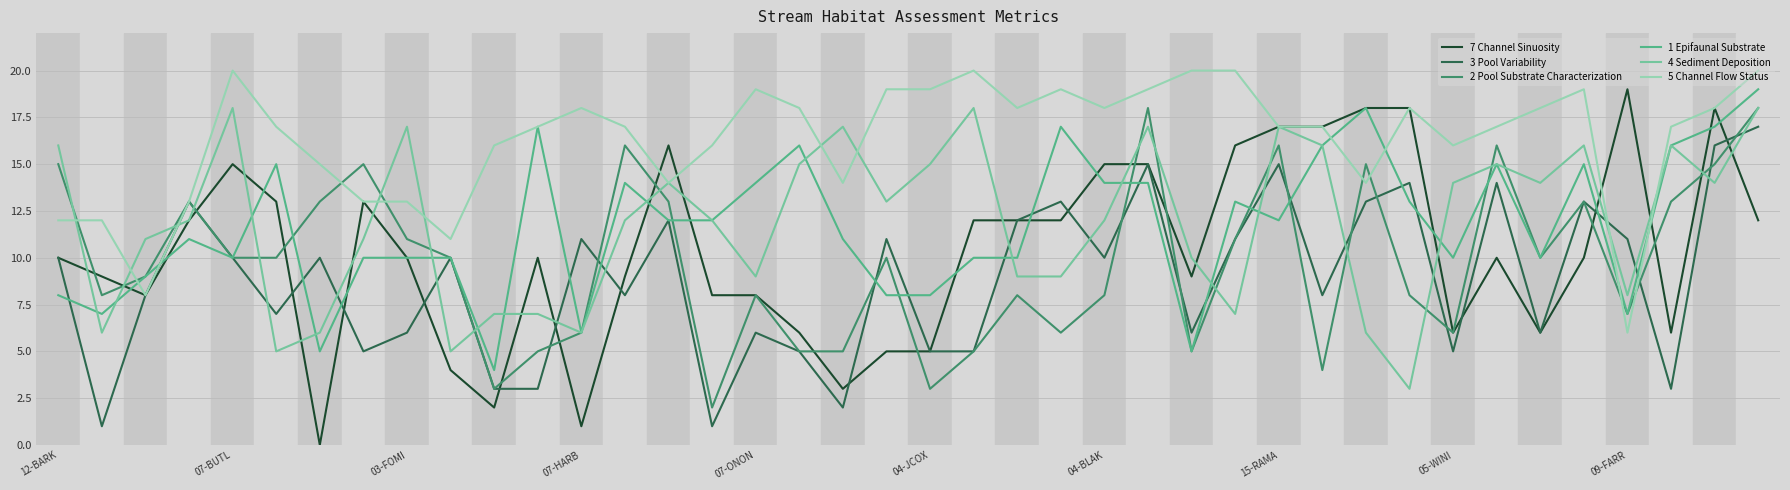

Which series has the largest total across all categories?

5 Channel Flow Status